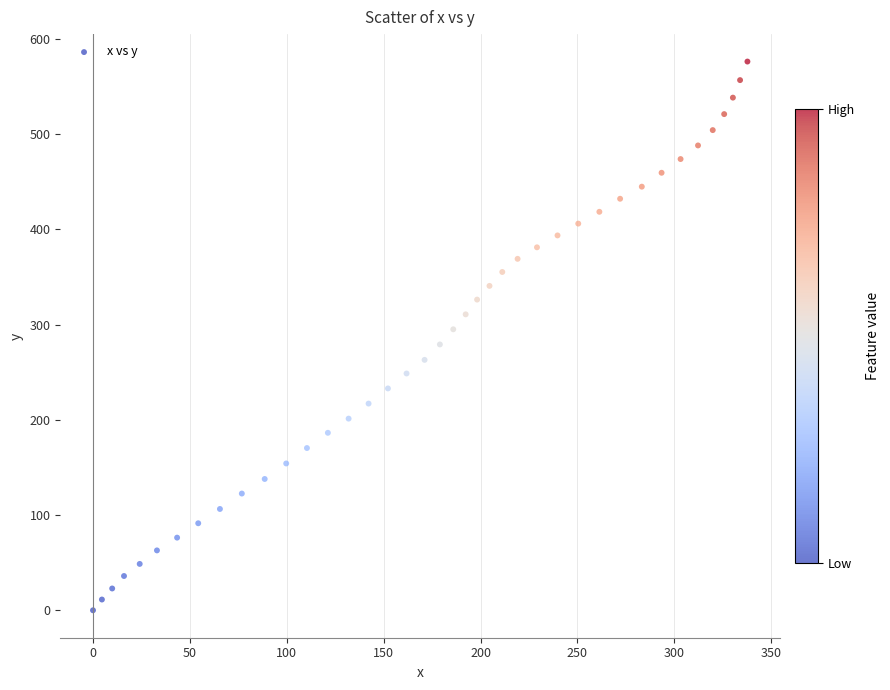

What is the range of X values (max minus min)?

337.7